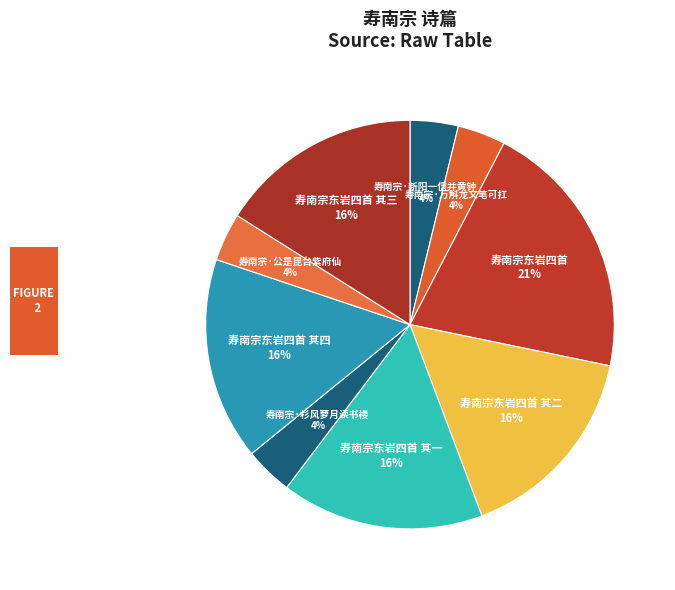

How many segments does this pie chart have?

9